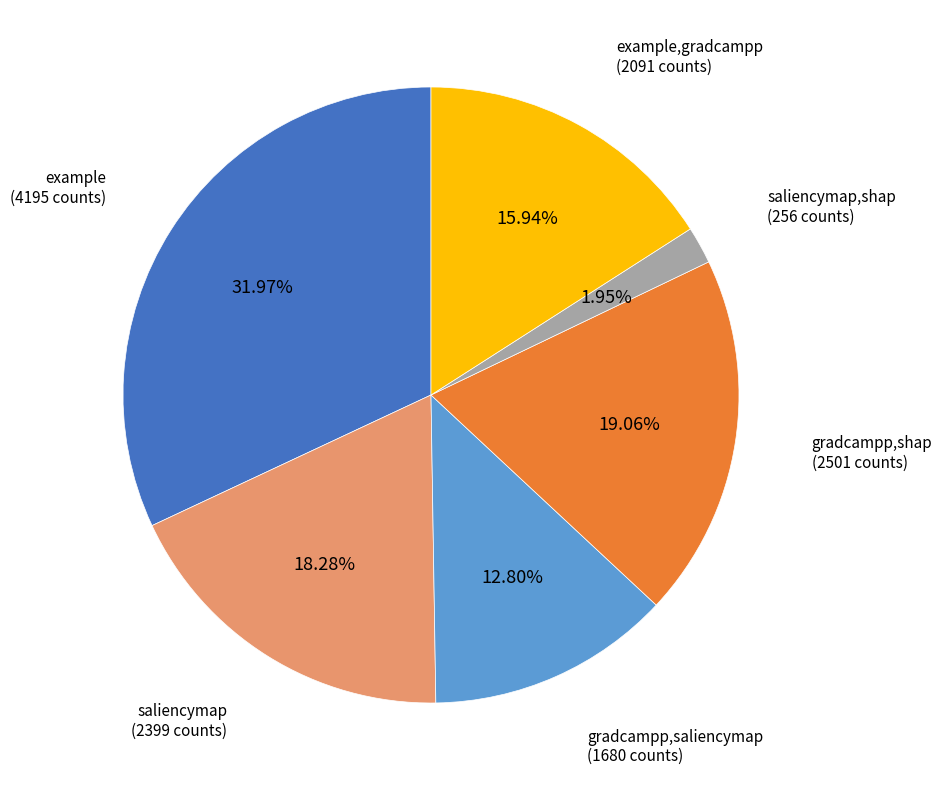

Is there a majority slice in this chart?

No